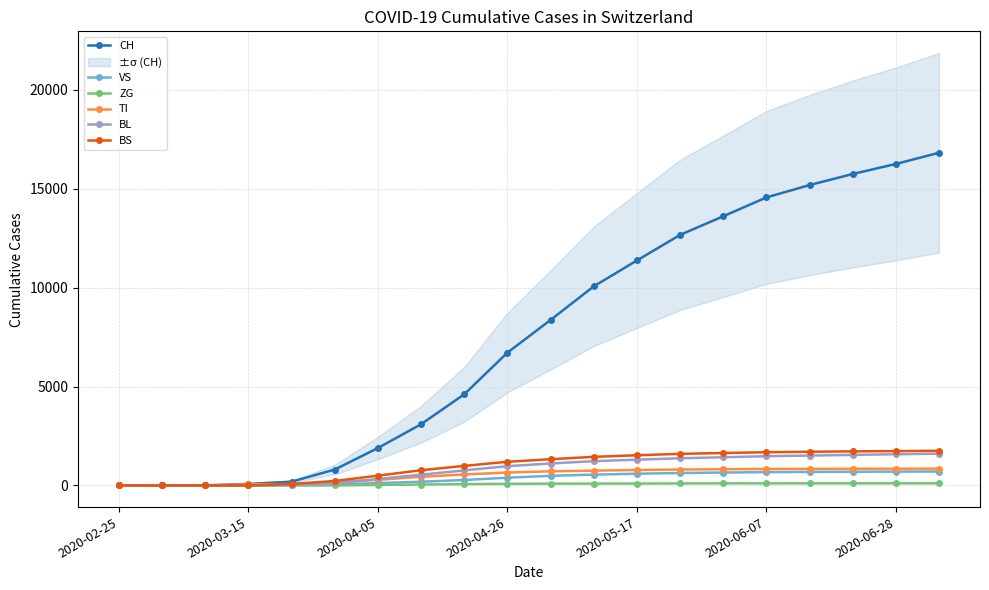

Which series changed the most between 2020-03-15 and 15?

CH